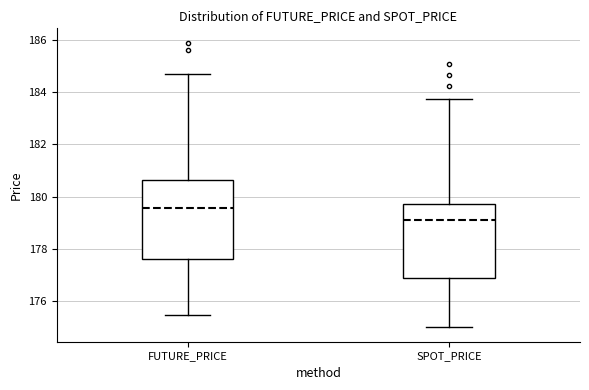

Reading left to right, read every box against the y-axis: the position of its median line, the range the box covers, and the ends of its whiskers. The values are not printed on the chart, so give them approximately, as read against the axis.

FUTURE_PRICE: median 179.6, box 177.6 to 180.6, whiskers 175.4 to 184.8
SPOT_PRICE: median 179.2, box 177.0 to 179.8, whiskers 175.0 to 183.8